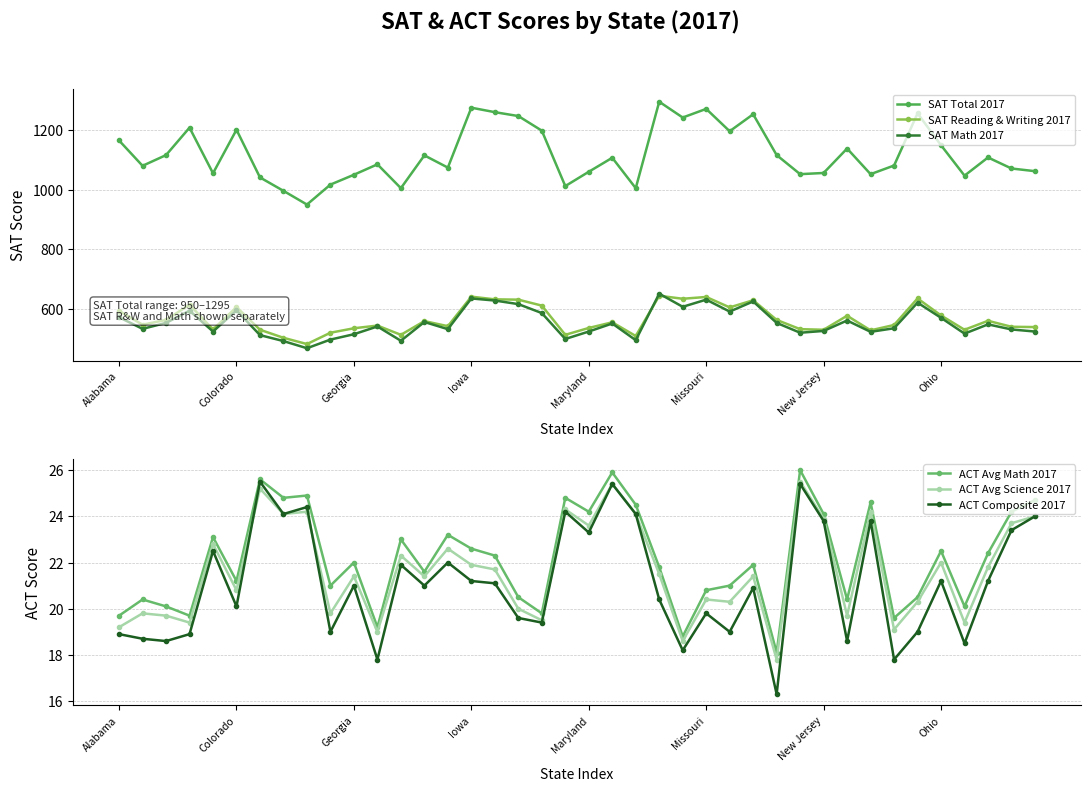

Does the chart have visible grid lines?

Yes